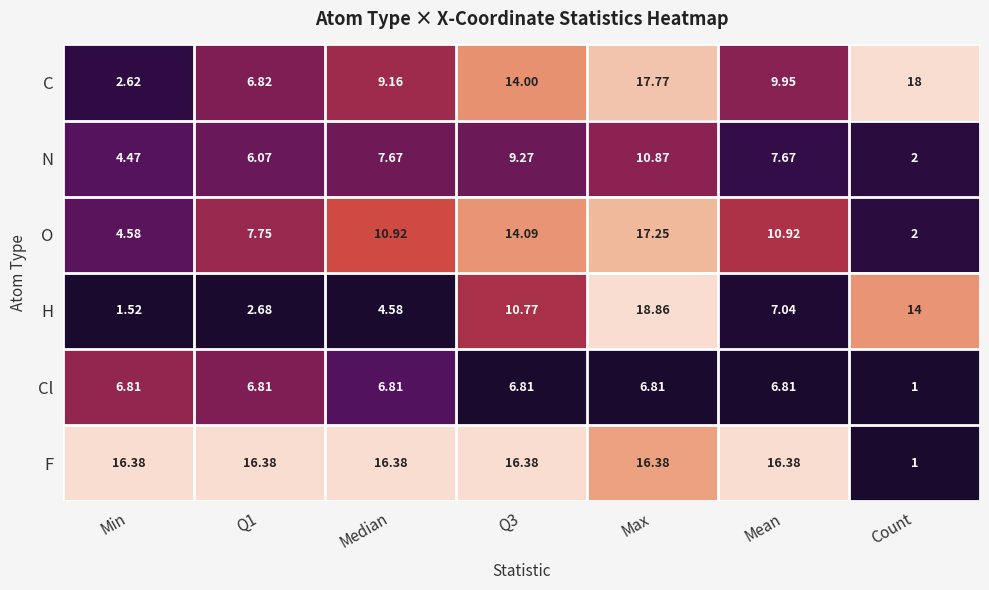

At which category is the sum across all series the highest?

Max